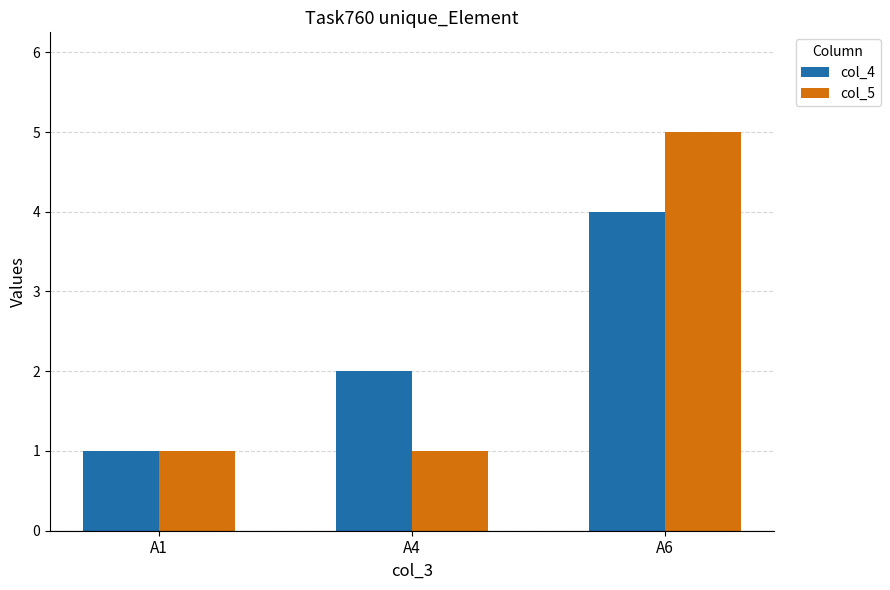

What is the minimum value for col_4?

1